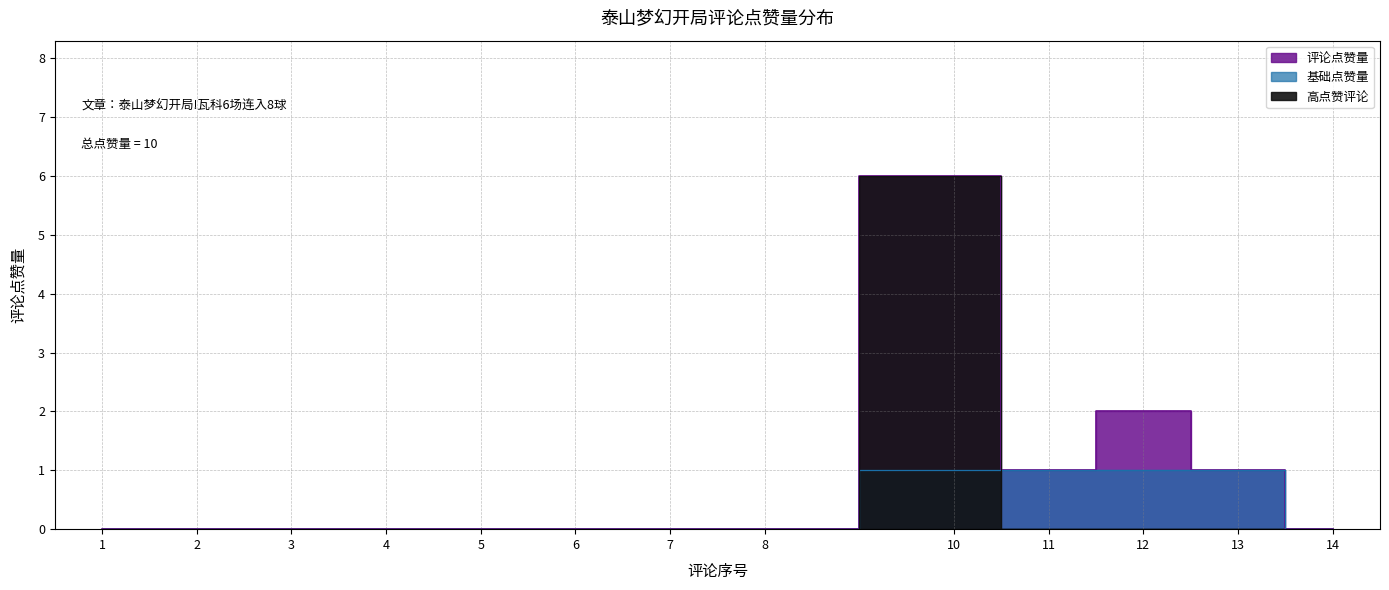

What is the difference between the maximum and minimum values?

6